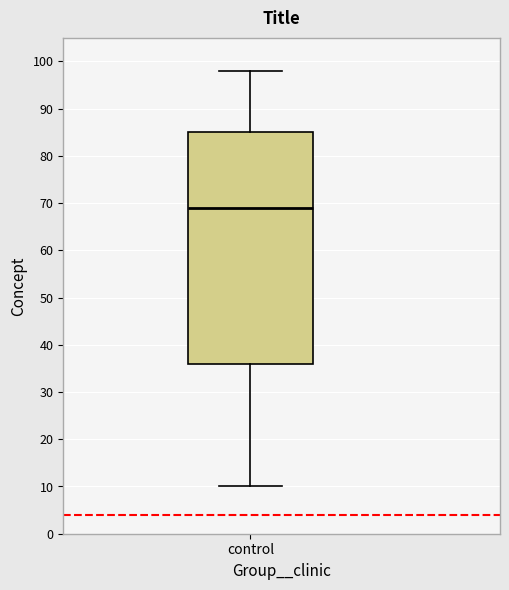

Read this box plot against the y-axis: the position of the median line, the range covered by the box, and the ends of both whiskers. The values are not printed on the chart, so give them approximately, as read against the axis.

median 69, box 36 to 85, whiskers 10 to 98